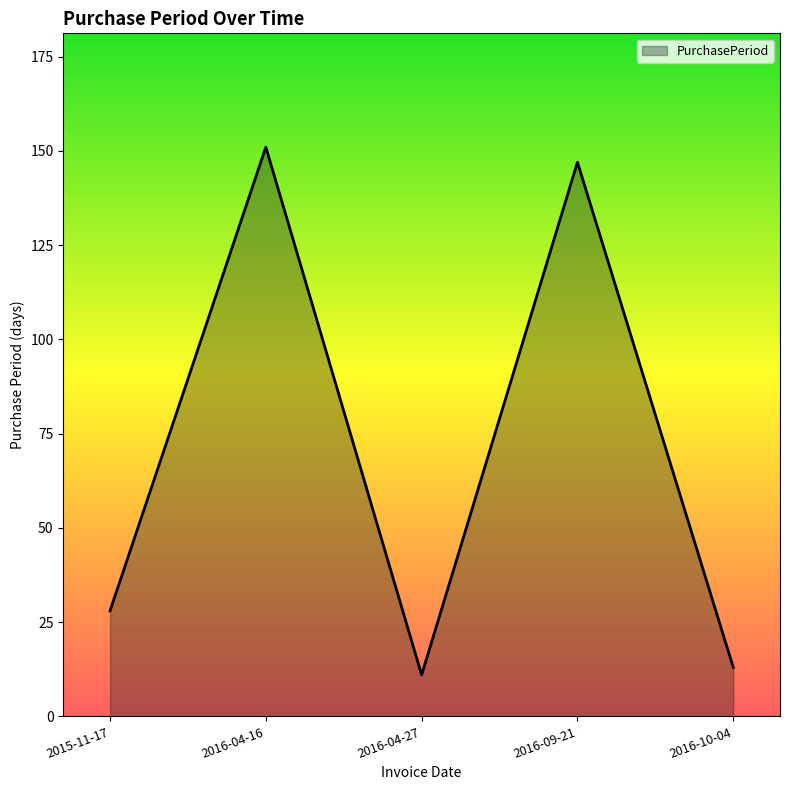

Reading right to left, transcribe all the data shown in this chart.

13	147	11	151	28